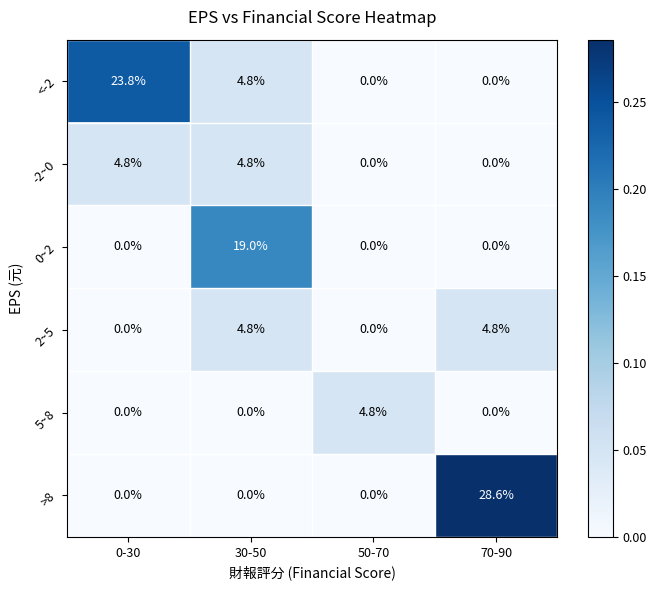

What is the highest value of the -2~0 series?

4.8